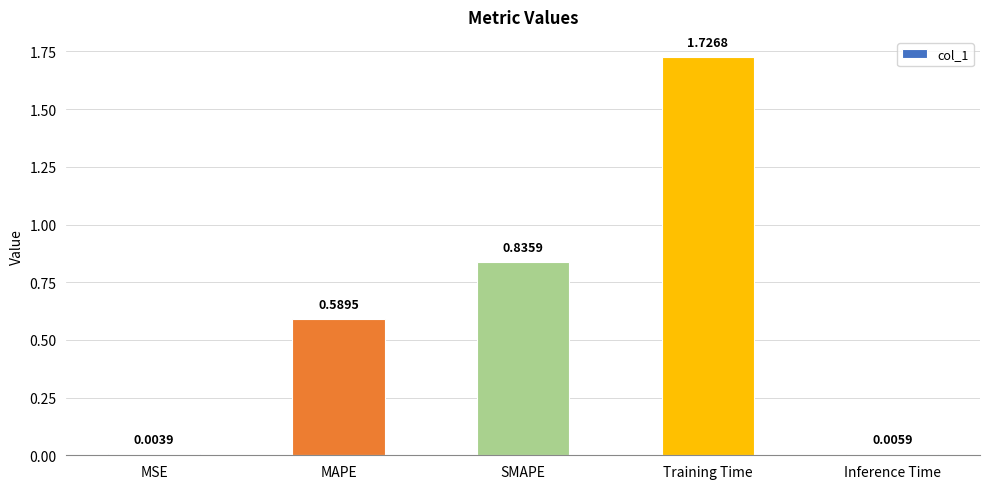

At which category does the chart reach its peak across all series?

Training Time